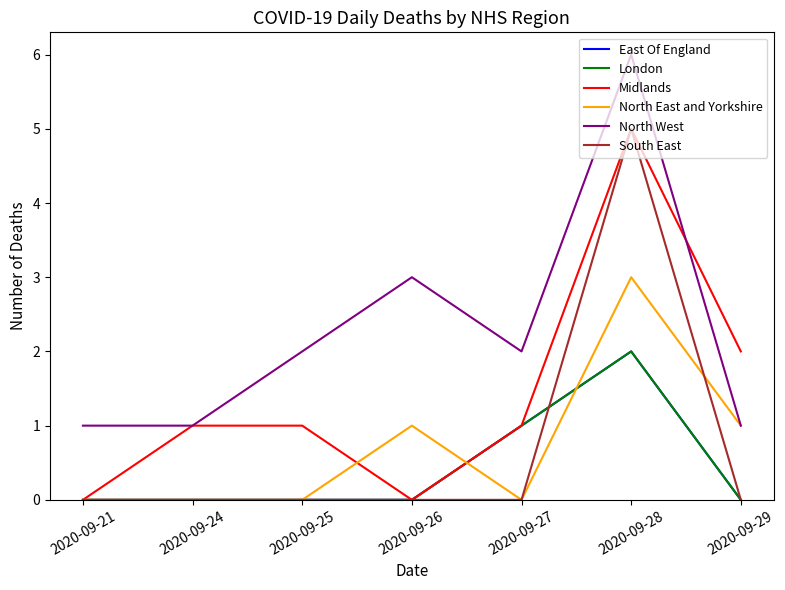

Reading left to right, what are all the values shown in this chart?

East Of England: 0	0	0	0	1	2	0
London: 0	0	0	0	1	2	0
Midlands: 0	1	1	0	1	5	2
North East and Yorkshire: 0	0	0	1	0	3	1
North West: 1	1	2	3	2	6	1
South East: 0	0	0	0	0	5	0